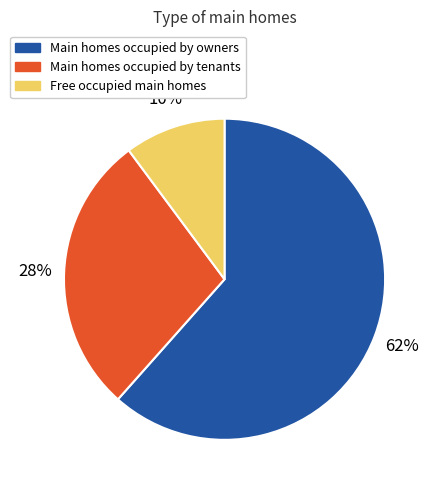

To the nearest percent, what is the average slice percentage?

33%